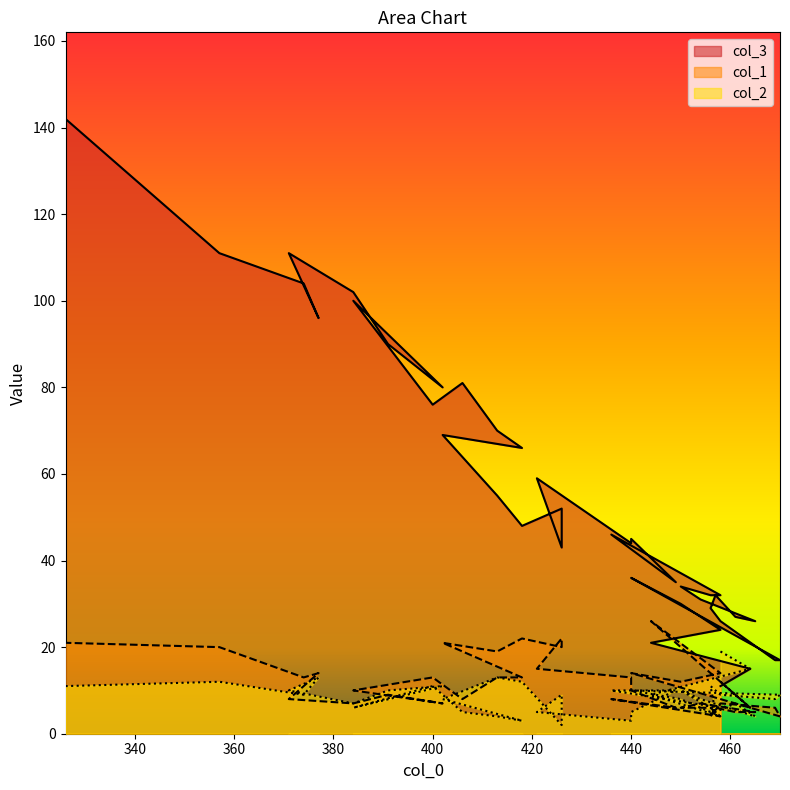

Read the col_2 value at 384, to the nearest 10.

10